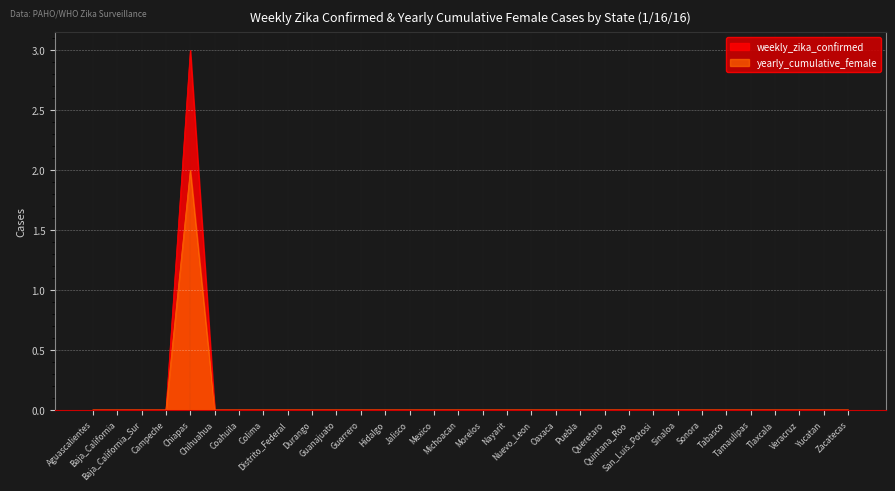

True or false: yearly_cumulative_female and weekly_zika_confirmed intersect in this chart.

False